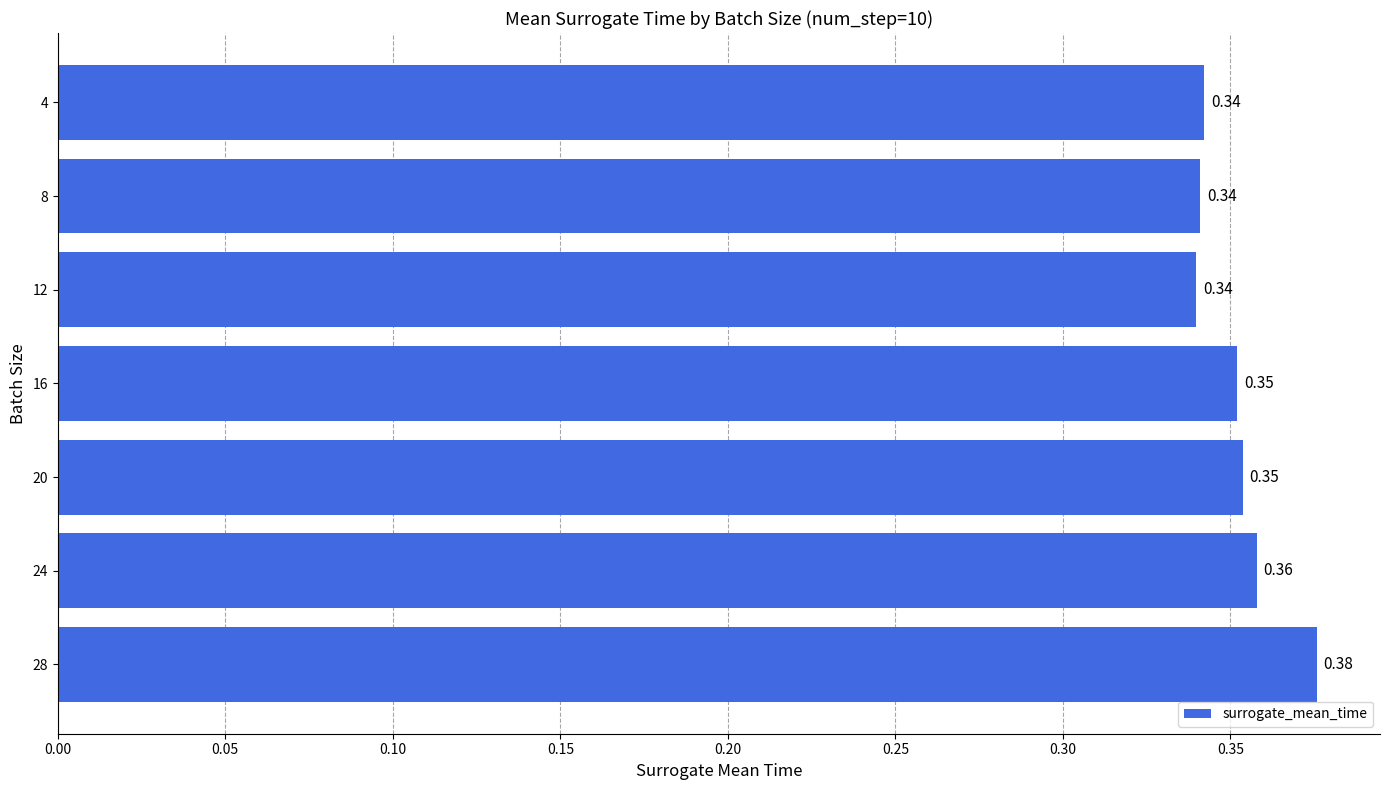

Which has a higher value, 8 or 24?

24